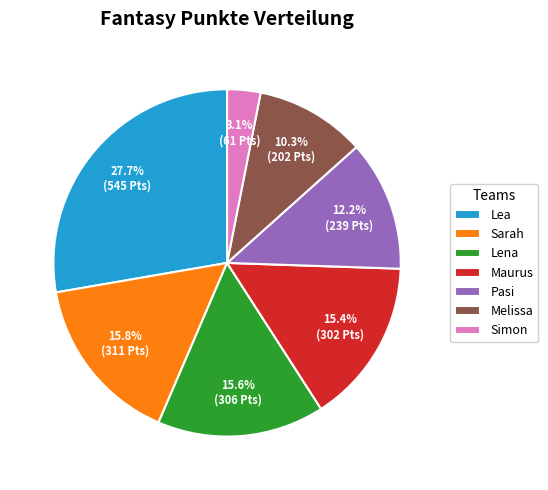

Count the number of slices in the pie.

7